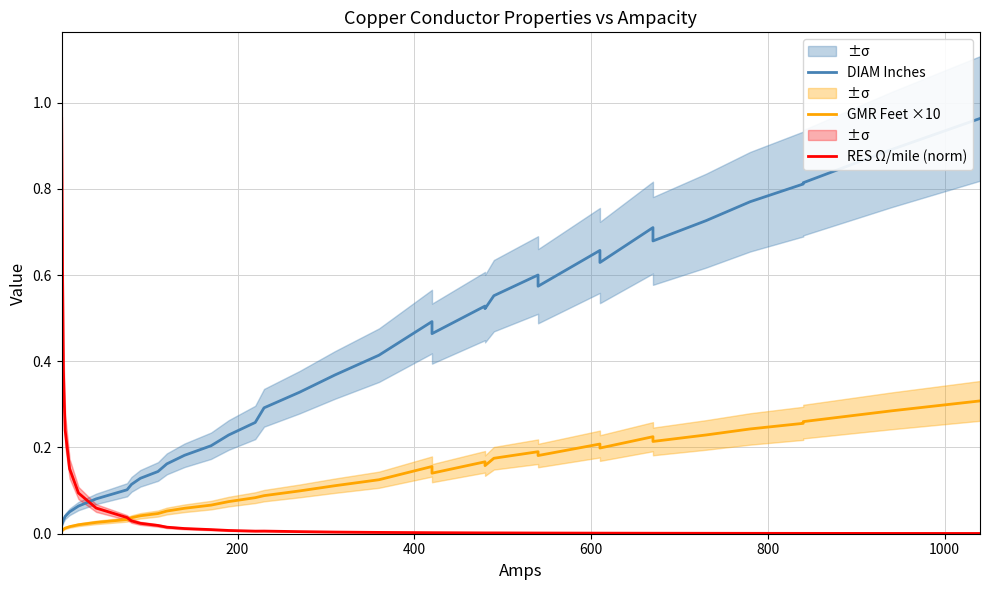

What is the difference between the maximum and minimum values in the GMR Feet ×10 series?

0.3